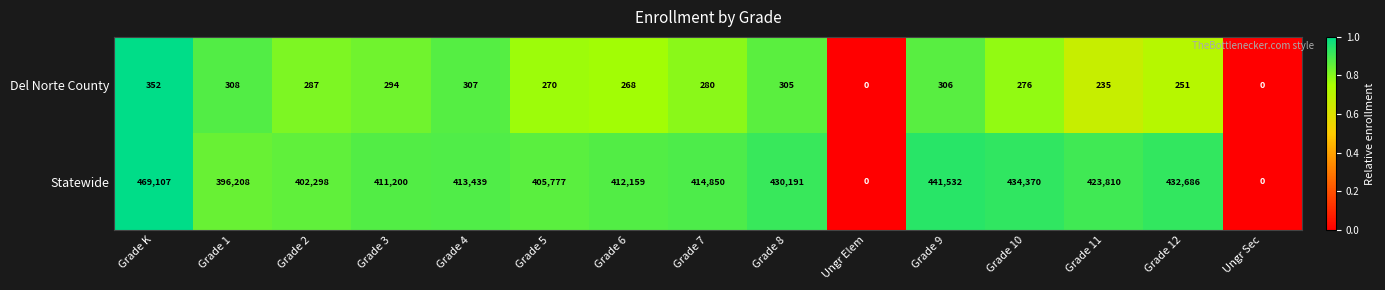

Reading left to right, transcribe all the data shown in this chart.

Del Norte County: 352	308	287	294	307	270	268	280	305	0	306	276	235	251	0
Statewide: 469107	396208	402298	411200	413439	405777	412159	414850	430191	0	441532	434370	423810	432686	0